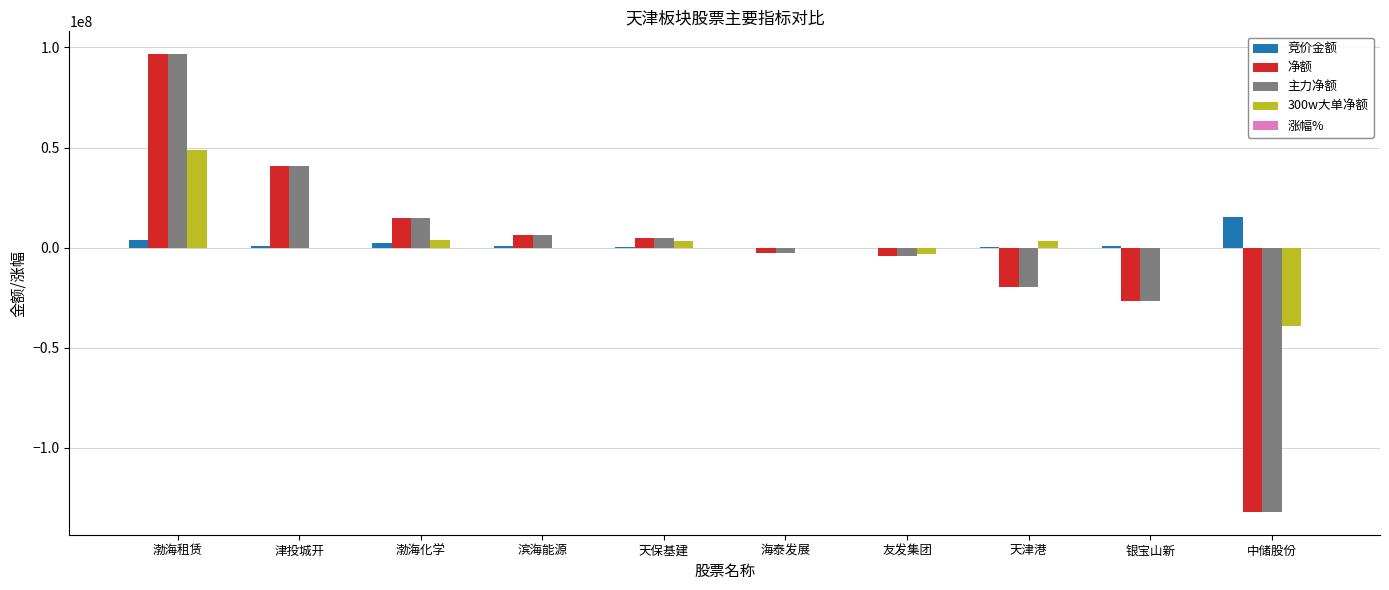

At which category is the sum across all series the highest?

渤海租赁